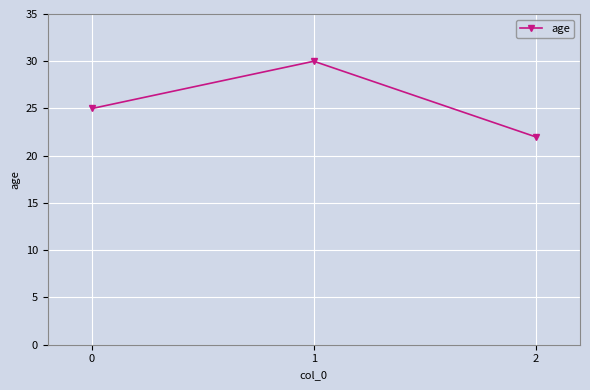

Is this an area chart (filled region under the line)?

No